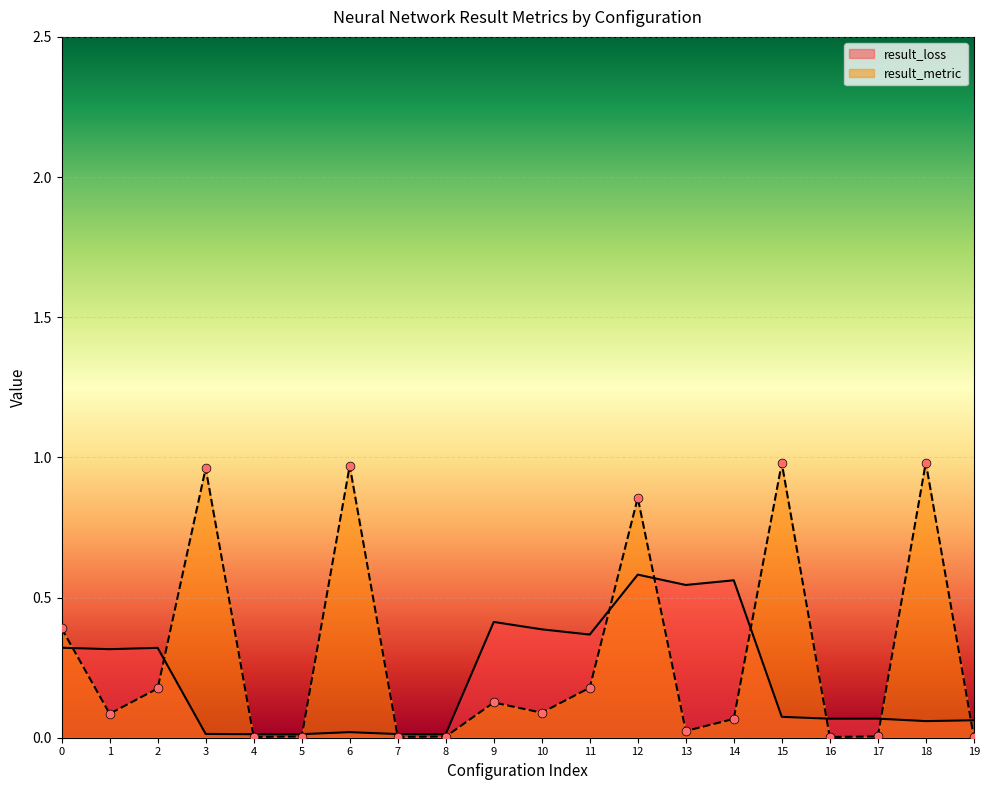

Which series has the largest total across all categories?

result_metric